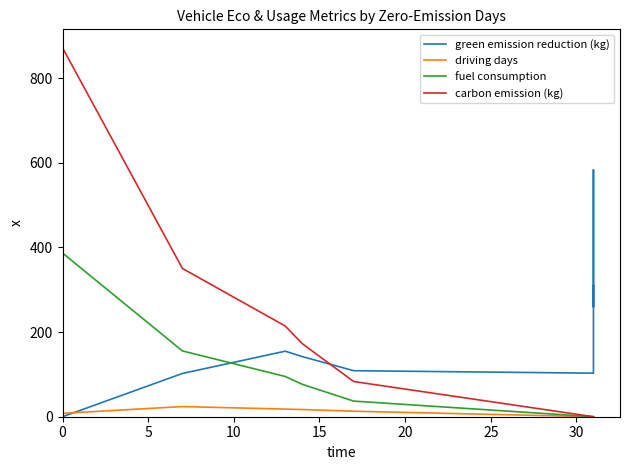

What is the maximum value shown in the chart?

871.8